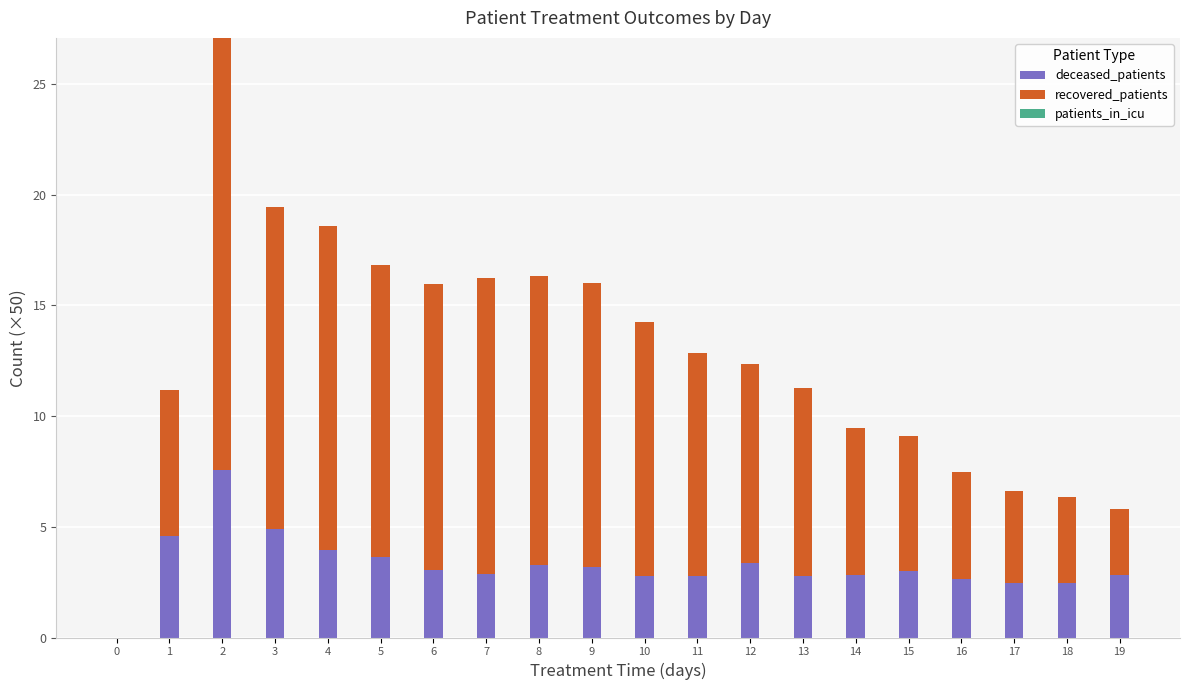

What is the total value across all series at 1?

11.2